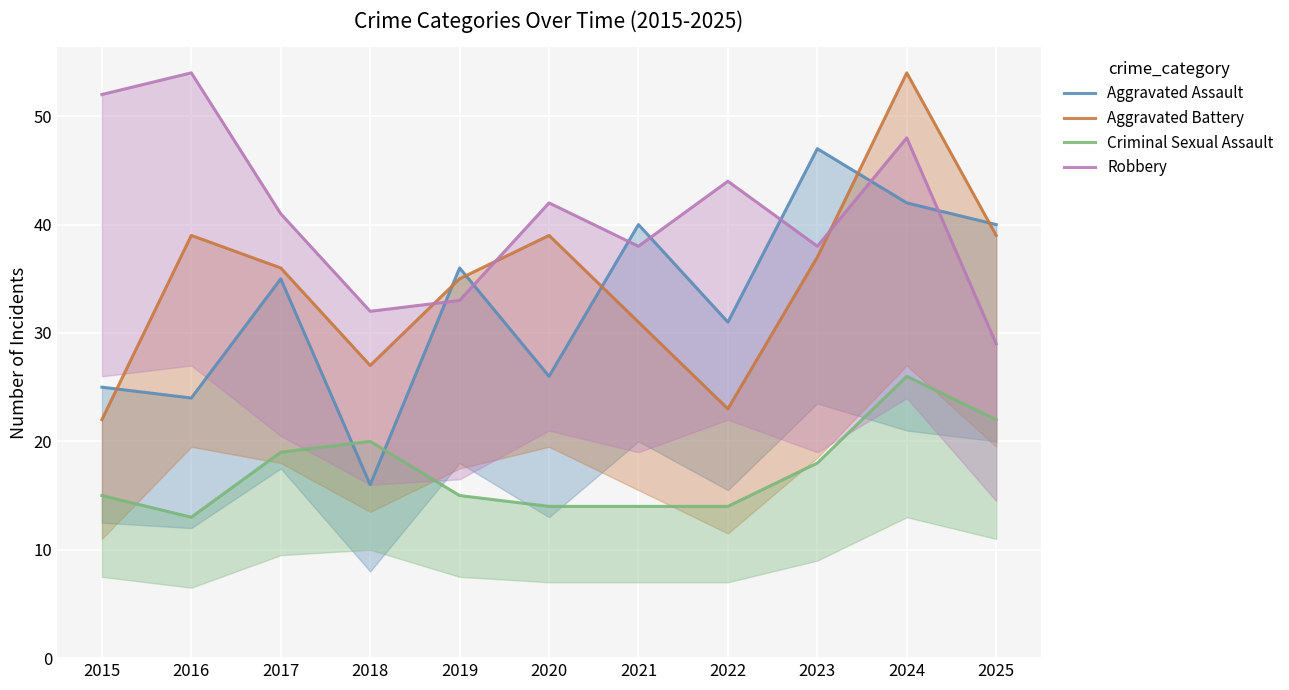

Where is the first local minimum for Criminal Sexual Assault?

2016